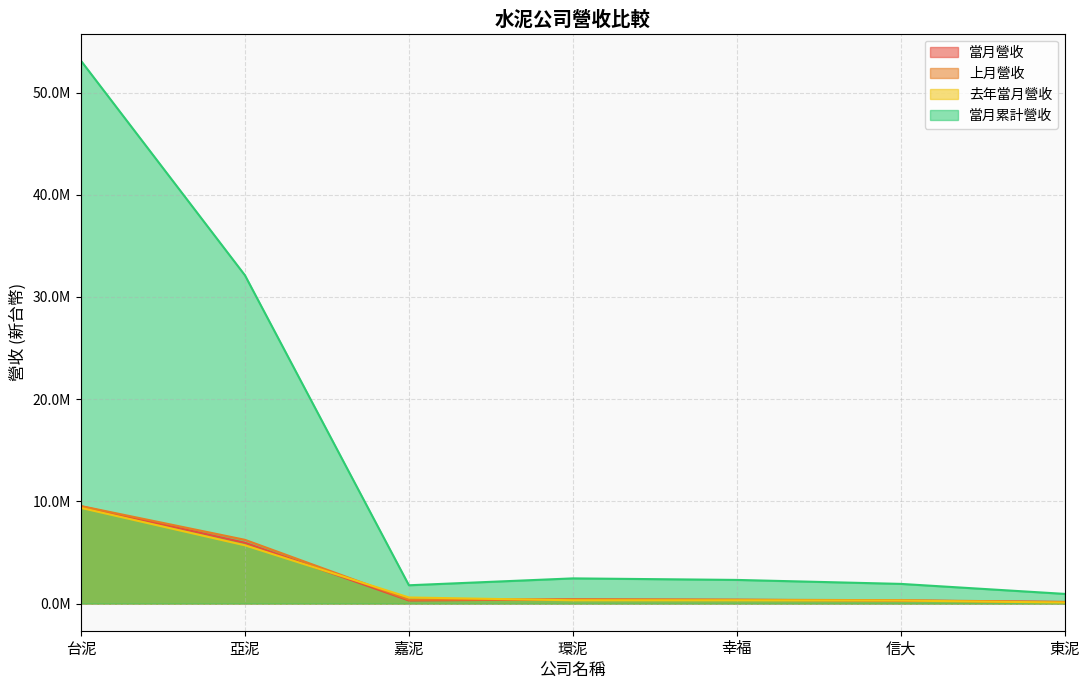

Which series has the largest total across all categories?

當月累計營收